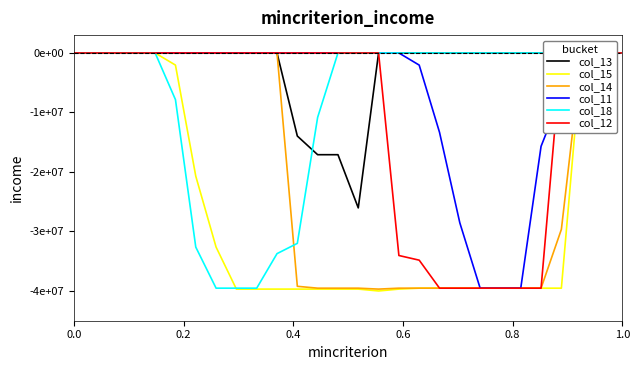

Reading right to left, list all the values displayed in this chart.

col_13: -0.0	-0.0	-0.0	-0.0	-0.0	-0.0	-0.0	-0.0	-0.0	-0.0	-0.0	-0.0	-0.0	-26039215.7	-17098039.2	-17098039.2	-13960784.3	-0.0	-0.0	-0.0	-0.0	-0.0	-0.0	-0.0	-0.0	-0.0	-0.0	-0.0
col_15: -0.0	-0.0	-0.0	-39529411.8	-39529411.8	-39529411.8	-39529411.8	-39529411.8	-39529411.8	-39529411.8	-39529411.8	-39686274.5	-40000000.0	-39686274.5	-39686274.5	-39686274.5	-39686274.5	-39686274.5	-39686274.5	-39686274.5	-32627451.0	-20705882.4	-2039215.7	-0.0	-0.0	-0.0	-0.0	-0.0
col_14: -0.0	-0.0	-0.0	-29647058.8	-39529411.8	-39529411.8	-39529411.8	-39529411.8	-39529411.8	-39529411.8	-39529411.8	-39529411.8	-39686274.5	-39529411.8	-39529411.8	-39529411.8	-39215686.3	-0.0	-0.0	-0.0	-0.0	-0.0	-0.0	-0.0	-0.0	-0.0	-0.0	-0.0
col_11: -0.0	-0.0	-0.0	-7058823.5	-15686274.5	-39529411.8	-39529411.8	-39529411.8	-28549019.6	-13333333.3	-2039215.7	-0.0	-0.0	-0.0	-0.0	-0.0	-0.0	-0.0	-0.0	-0.0	-0.0	-0.0	-0.0	-0.0	-0.0	-0.0	-0.0	-0.0
col_18: -0.0	-0.0	-0.0	-0.0	-0.0	-0.0	-0.0	-0.0	-0.0	-0.0	-0.0	-0.0	-0.0	-0.0	-0.0	-10823529.4	-32000000.0	-33725490.2	-39529411.8	-39529411.8	-39529411.8	-32627451.0	-7843137.3	-0.0	-0.0	-0.0	-0.0	-0.0
col_12: -0.0	-0.0	-0.0	-0.0	-39529411.8	-39529411.8	-39529411.8	-39529411.8	-39529411.8	-39529411.8	-34823529.4	-34039215.7	-0.0	-0.0	-0.0	-0.0	-0.0	-0.0	-0.0	-0.0	-0.0	-0.0	-0.0	-0.0	-0.0	-0.0	-0.0	-0.0